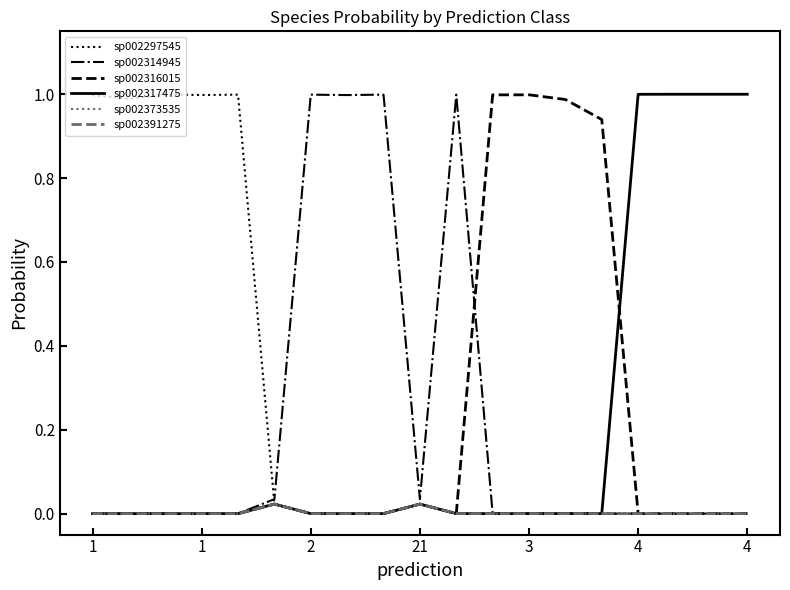

True or false: sp002317475 and sp002314945 intersect in this chart.

False